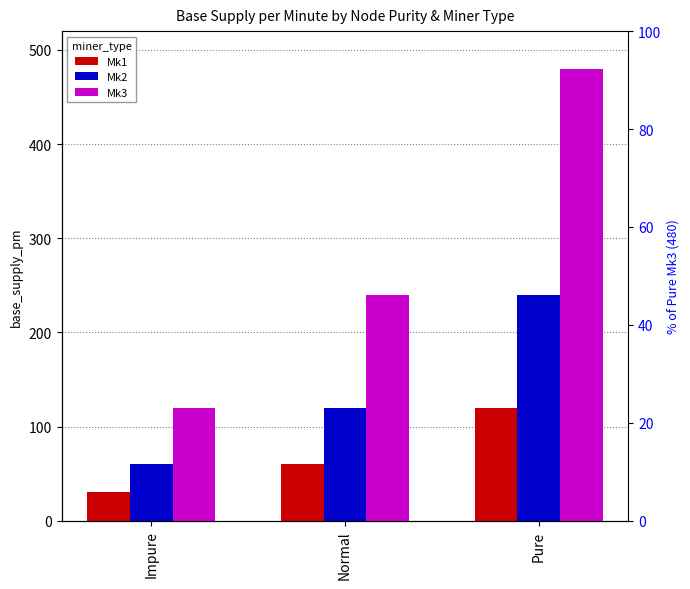

How many distinct data groups are displayed?

3